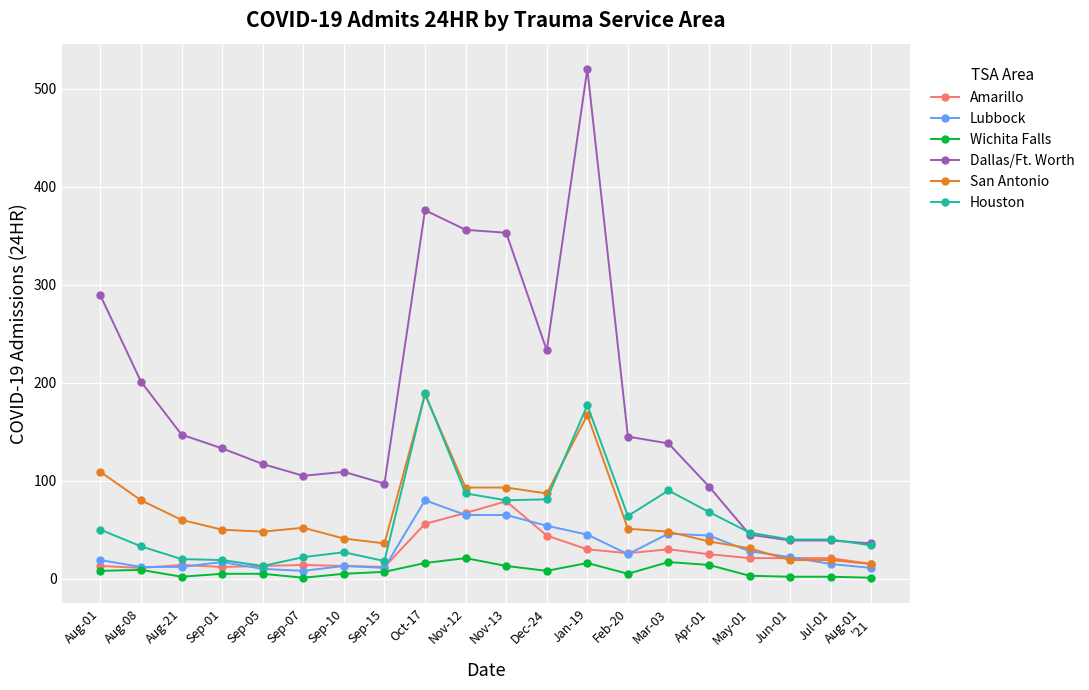

What is the difference between the second highest and minimum values in the San Antonio series?

152